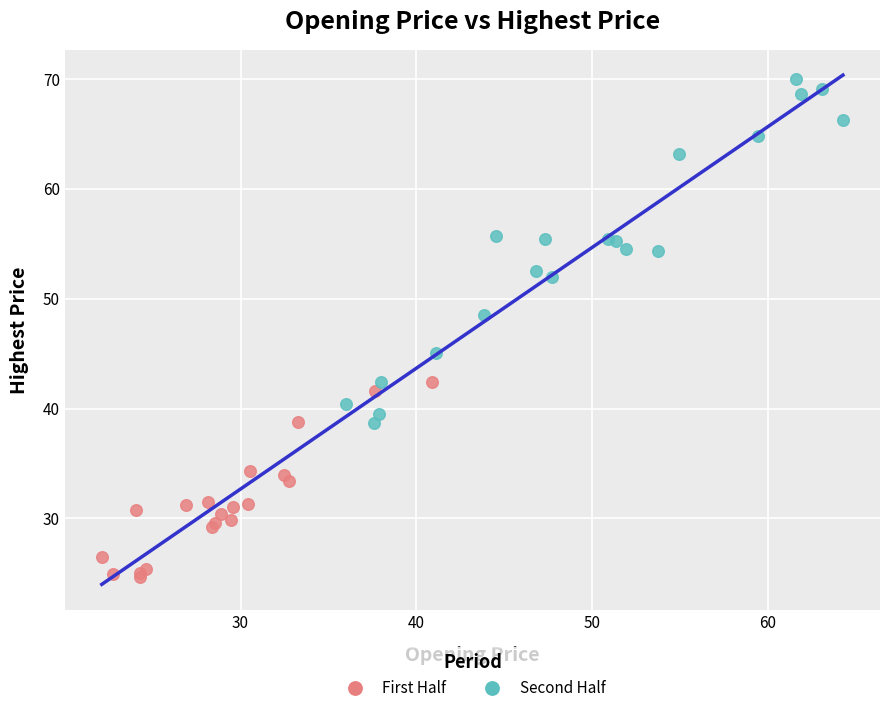

Which series contains the lowest Y value?

First Half